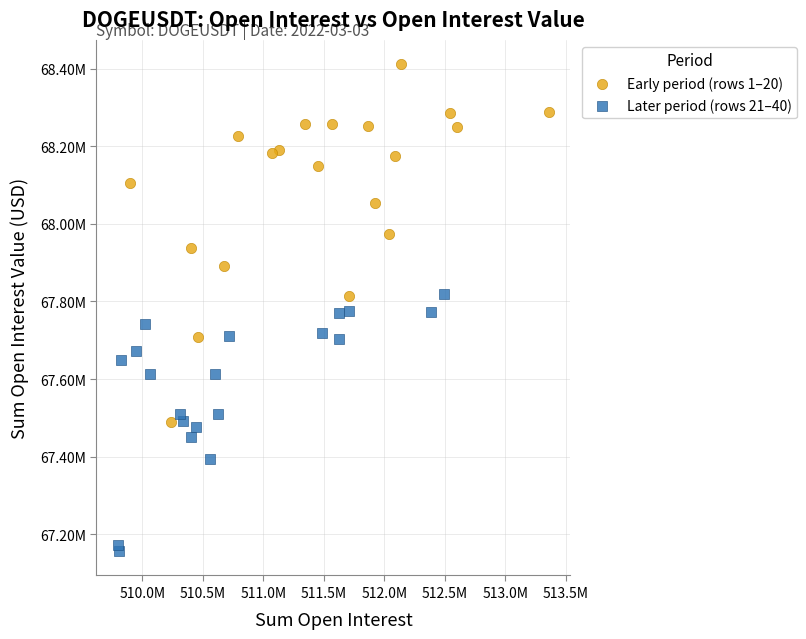

Which series contains the lowest Y value?

Later period (rows 21–40)